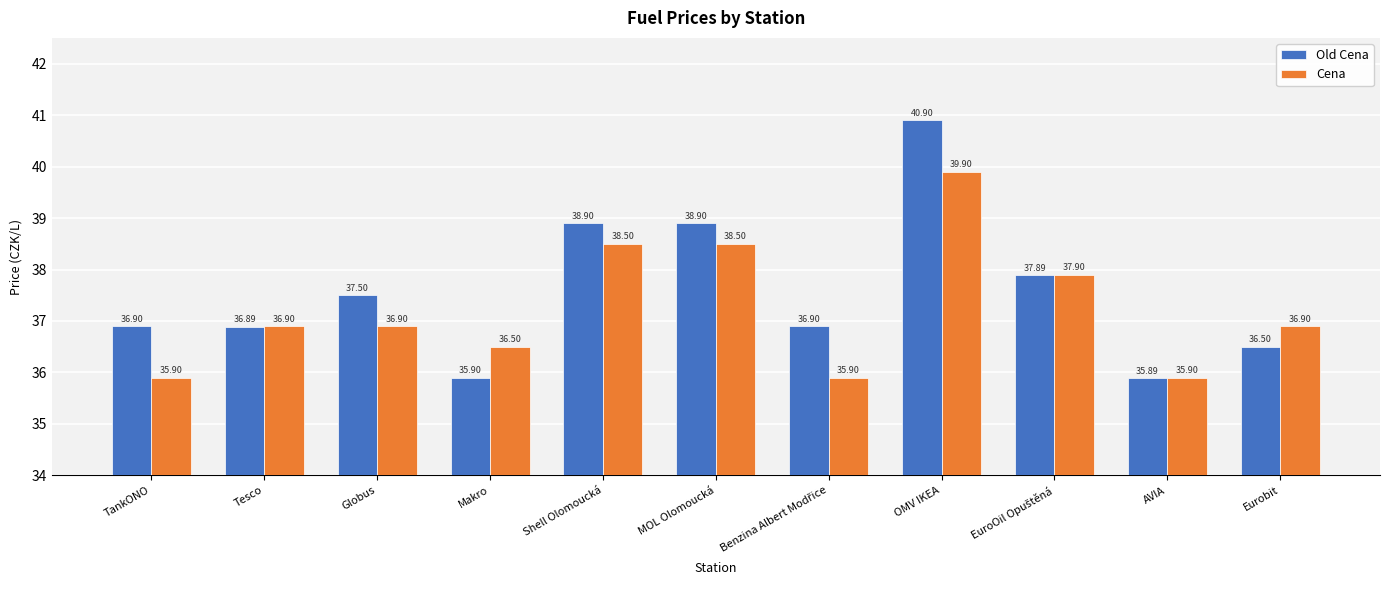

What is the smallest value displayed?

35.9